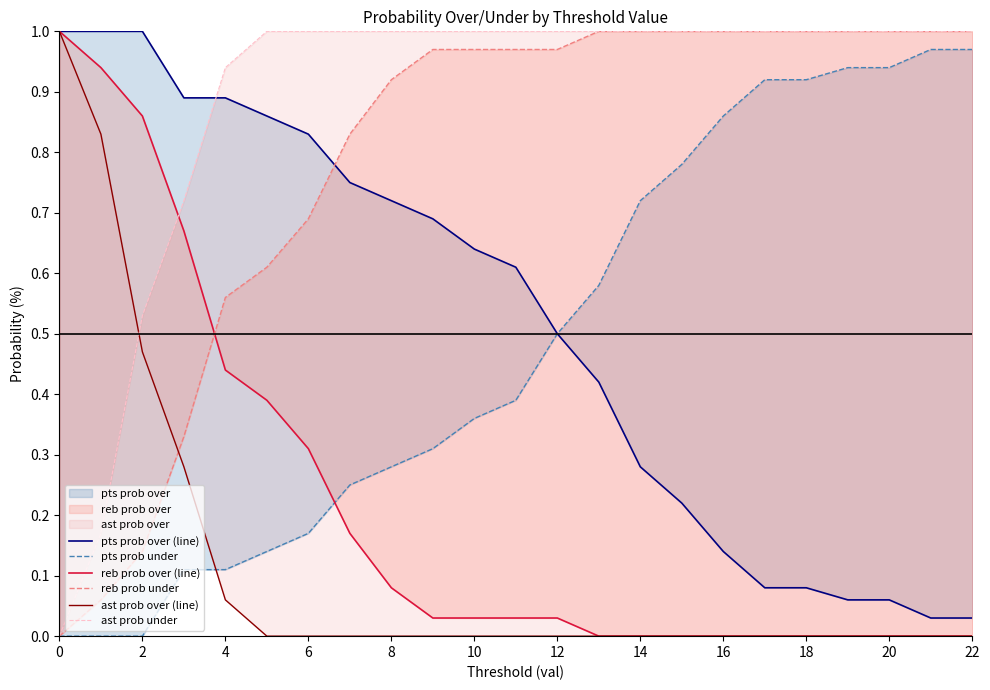

What is the average value of the pts prob over (line) series?

0.5